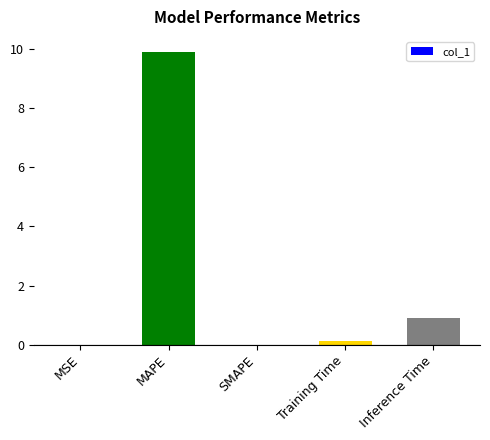

What is the average value?

2.2